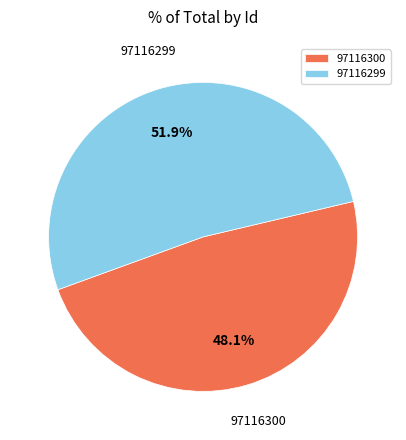

Which has a higher value, 97116299 or 97116300?

97116299